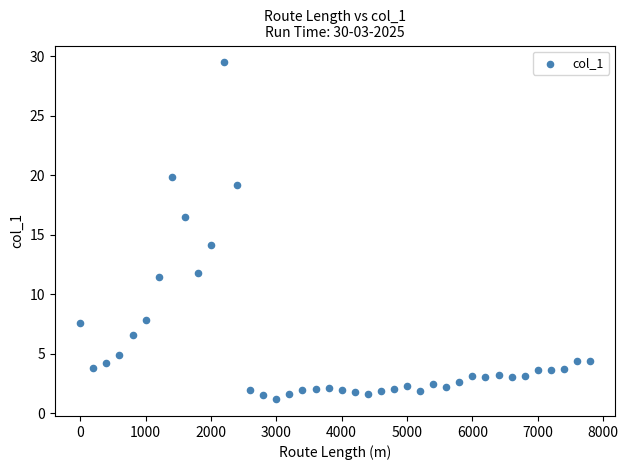

What Y value in the scatter plot is closest to 15?

14.1